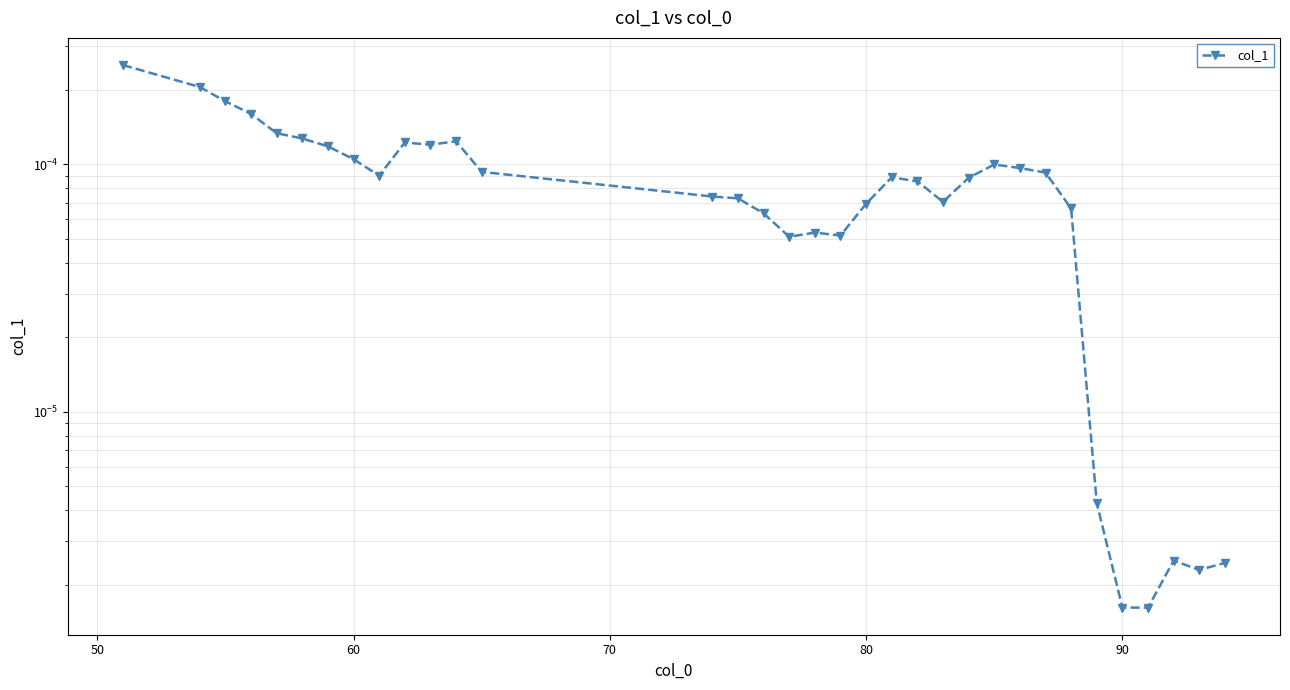

How many points are lower than both their immediate neighbors (excluding endpoints)?

6